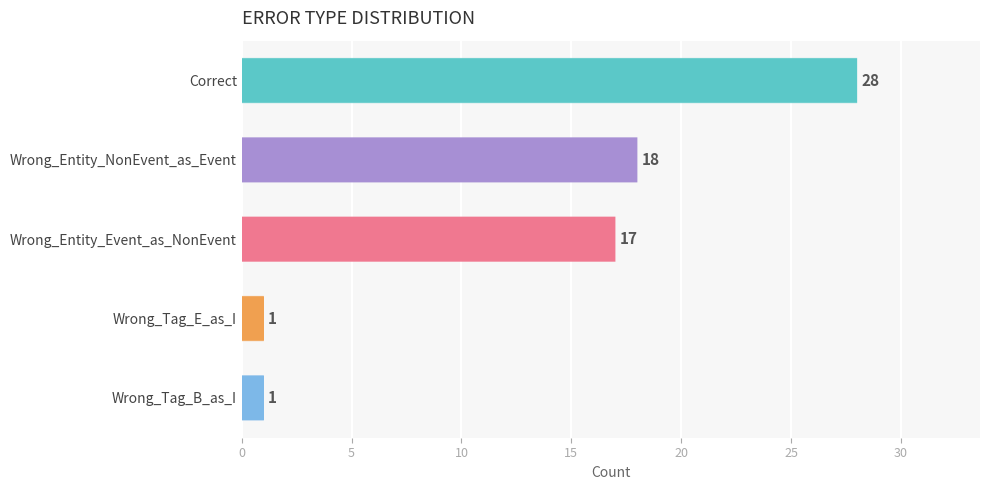

True or false: the data shows 11 at Correct.

False